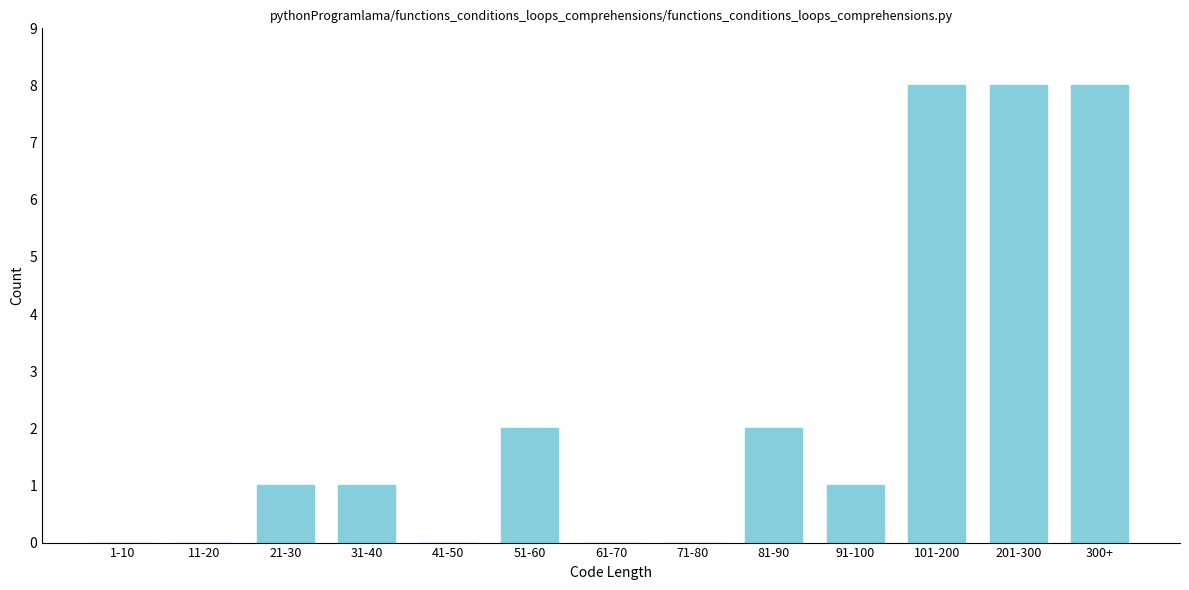

Reading left to right, what are all the values shown in this chart?

1-10=0	11-20=0	21-30=1	31-40=1	41-50=0	51-60=2	61-70=0	71-80=0	81-90=2	91-100=1	101-200=8	201-300=8	300+=8